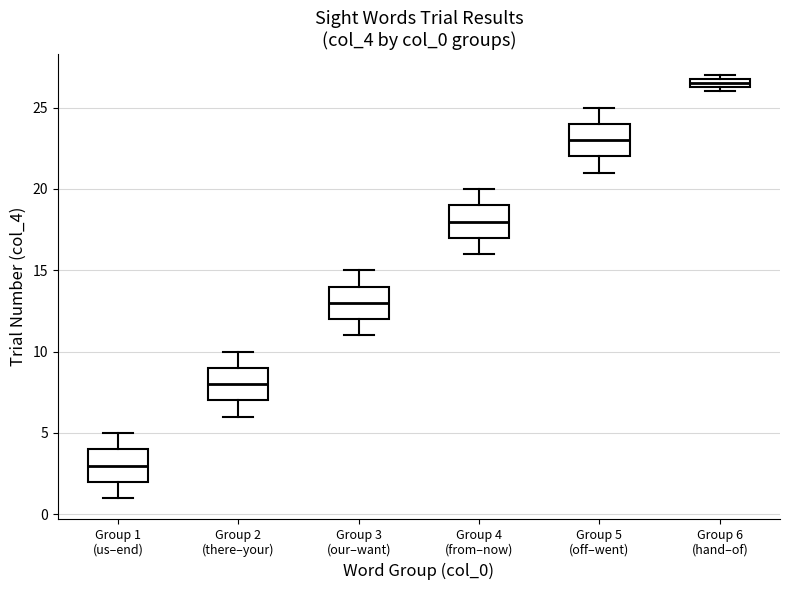

Which box has the highest median line?

Group 6 (hand–of)